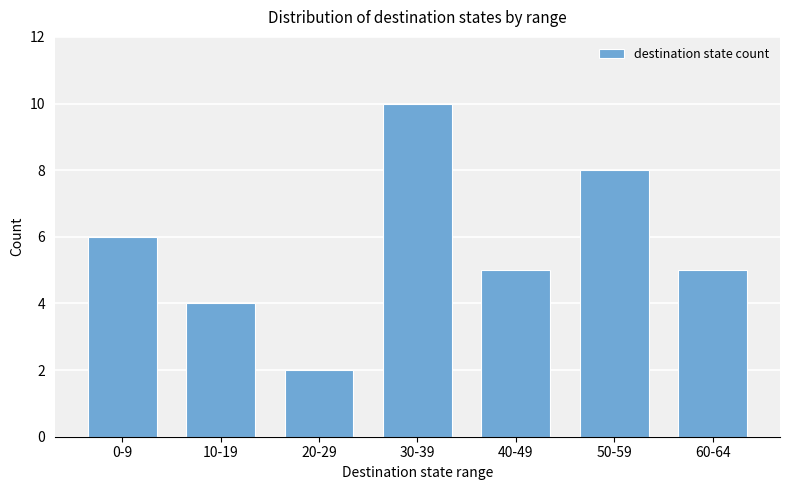

Are the bars grouped side by side (vs. stacked)?

No